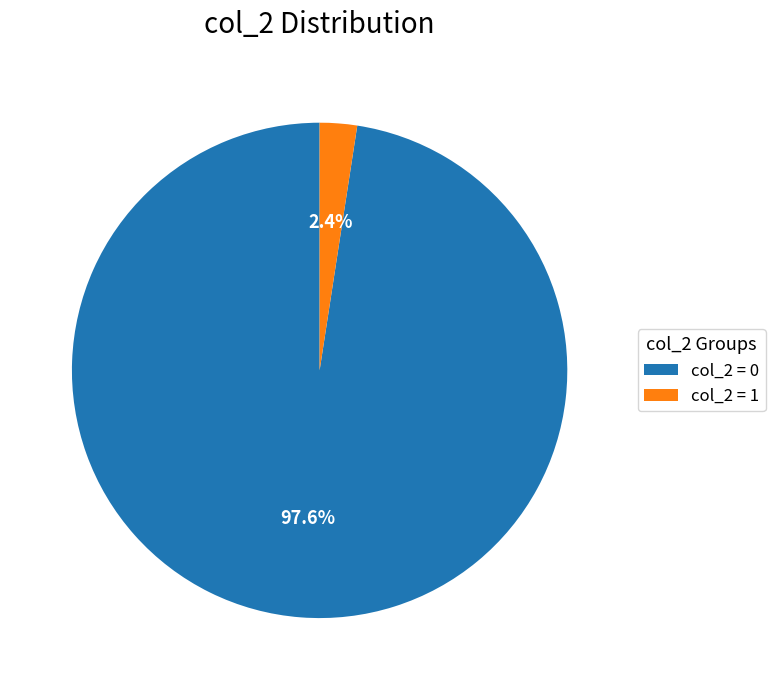

Which slice is the smallest?

col_2 = 1